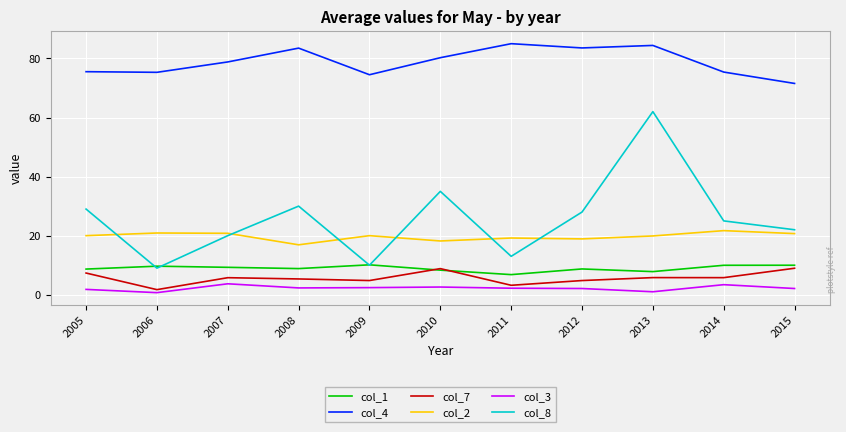

True or false: col_8 and col_7 intersect in this chart.

False